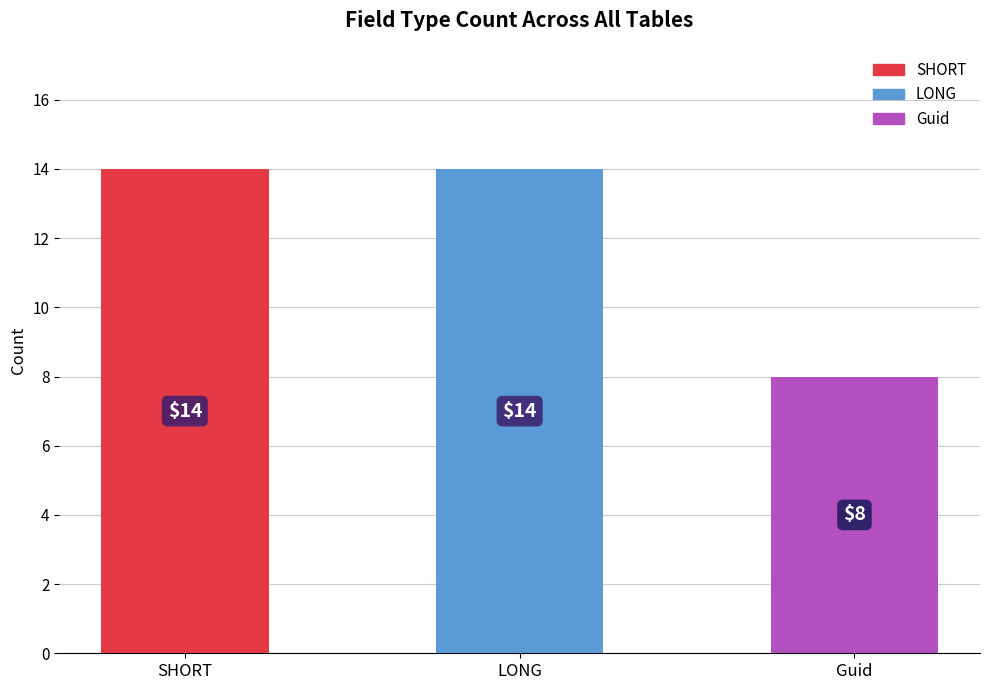

Reading left to right, transcribe all the data shown in this chart.

14	14	8